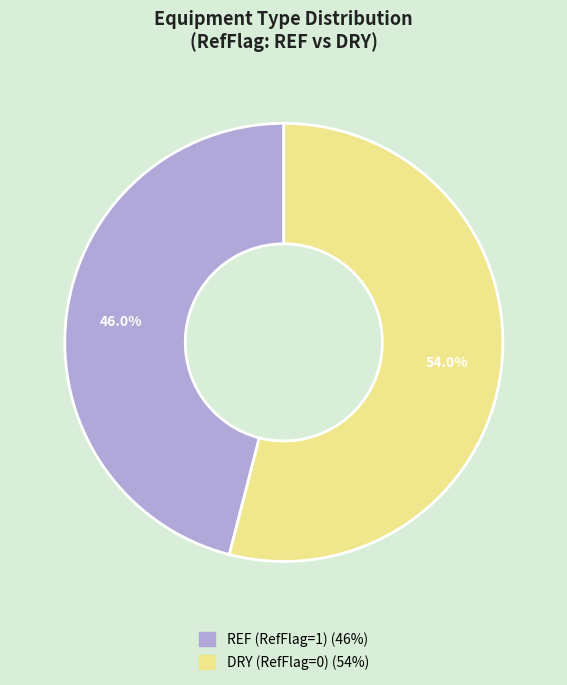

To the nearest percent, what portion does DRY (RefFlag=0) represent?

54%